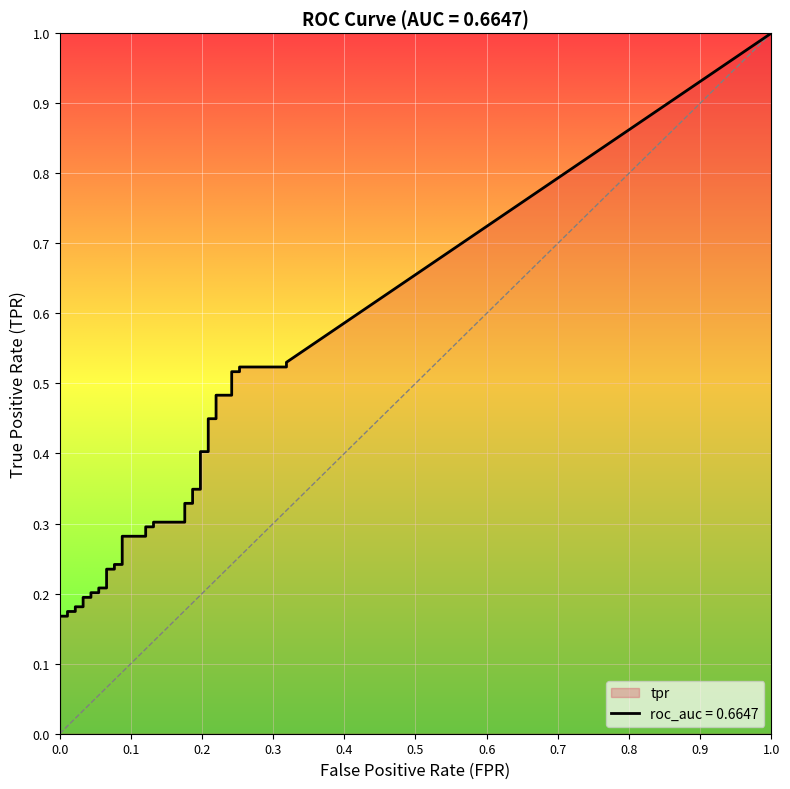

True or false: tpr has a value of 0.2 at 15.

True